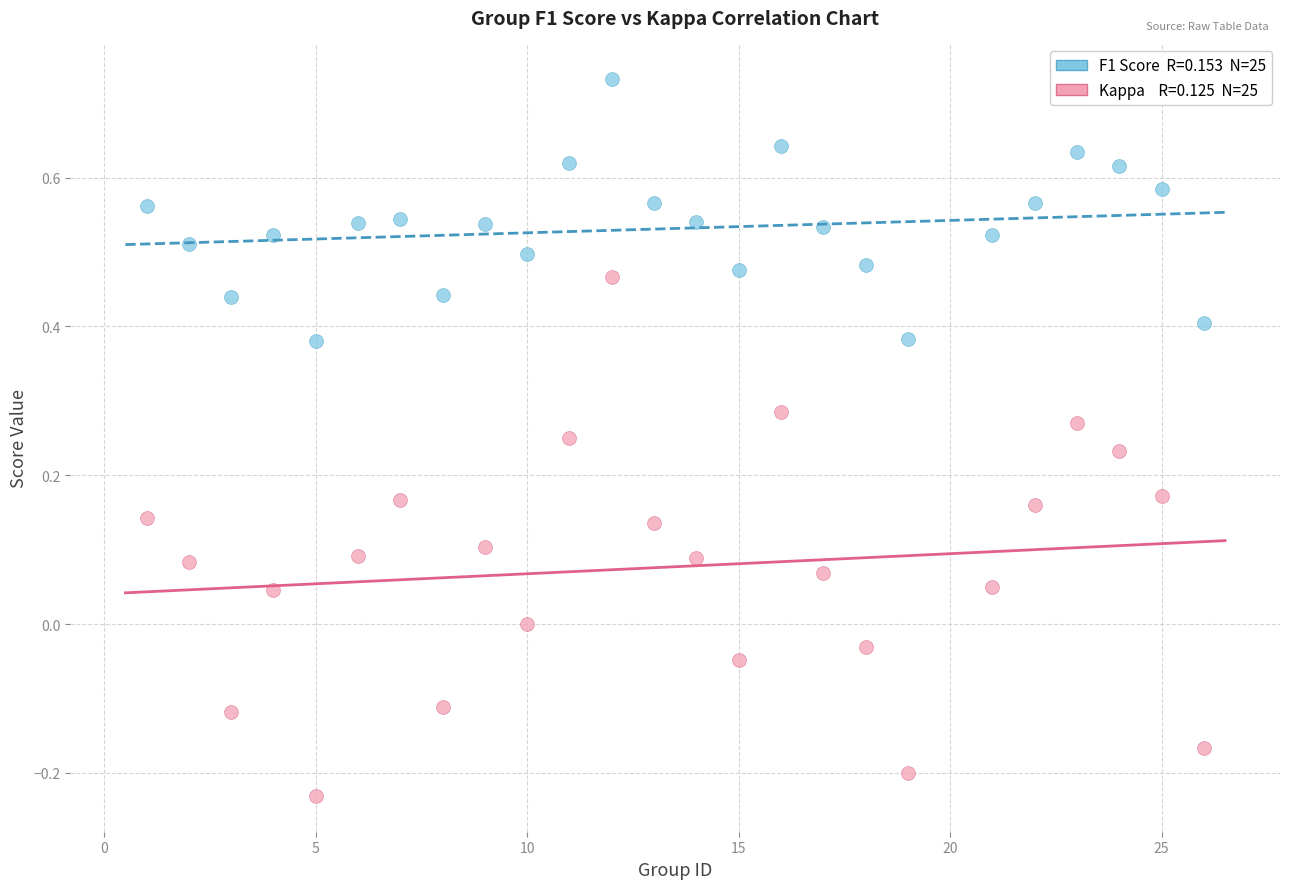

Across all data points, what is the range of Y values (max minus min)?

1.0